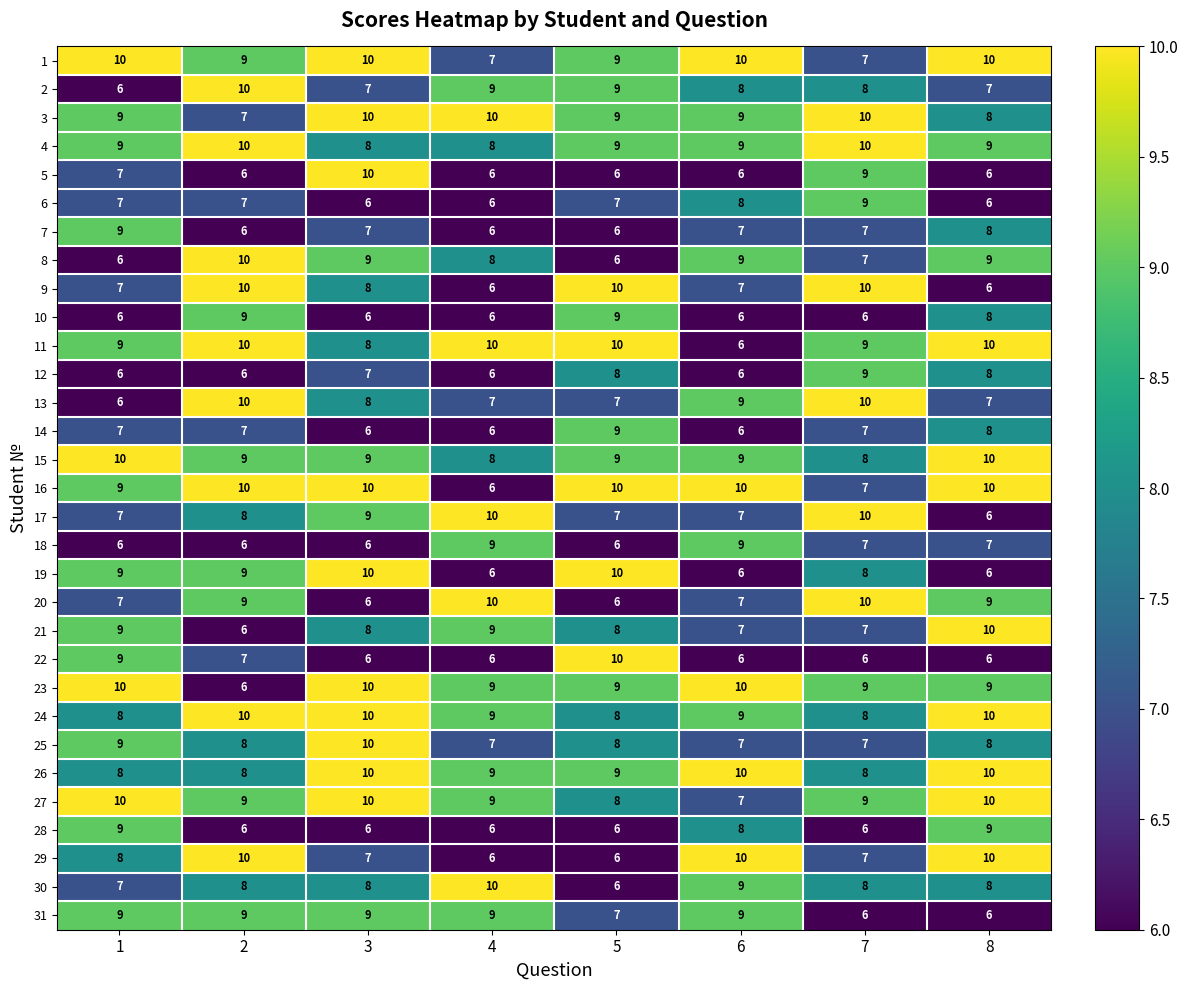

The value of 13 at 4 is 13. True or false?

False